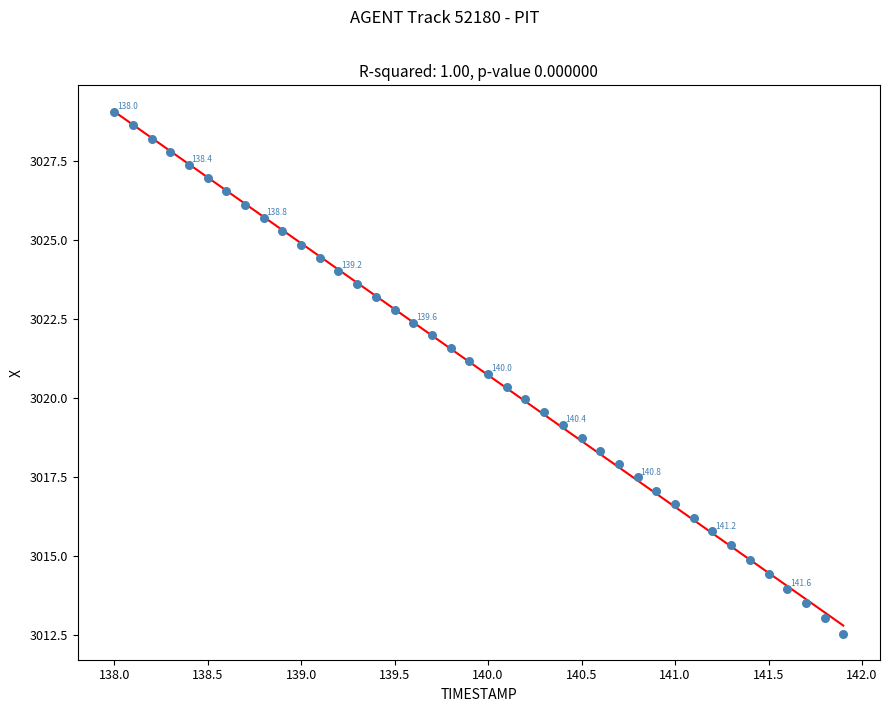

What is the range of X values (max minus min)?

3.9